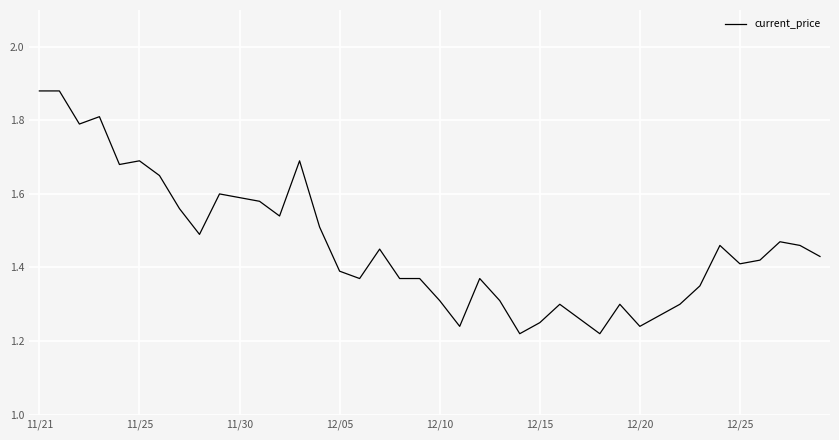

What is the difference between the maximum and minimum values?

0.7